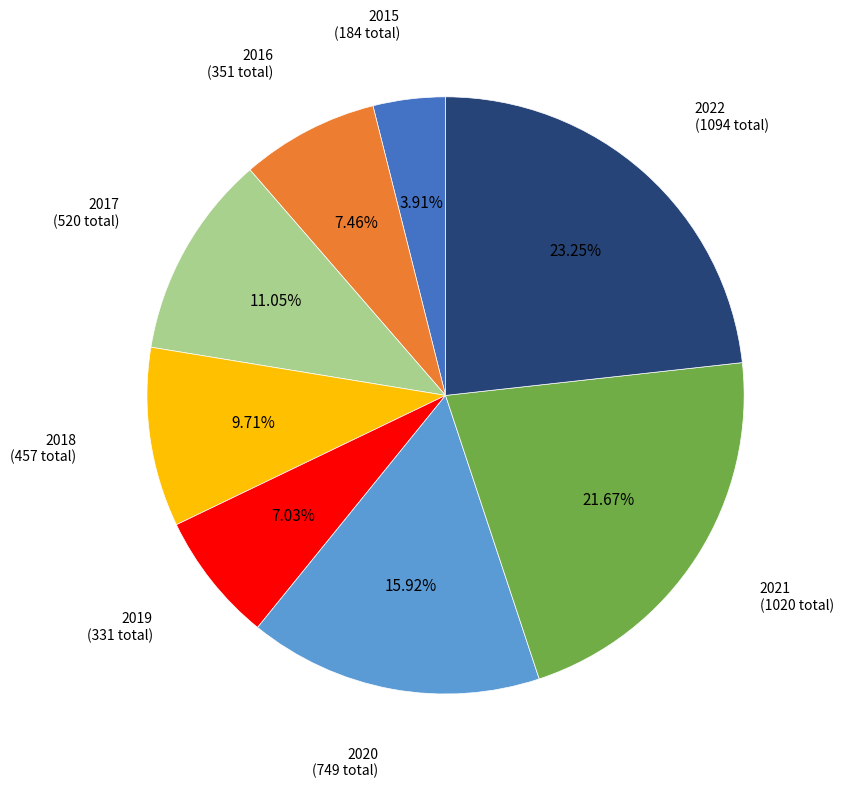

What is the total percentage of 2022 and 2019?

30.3%